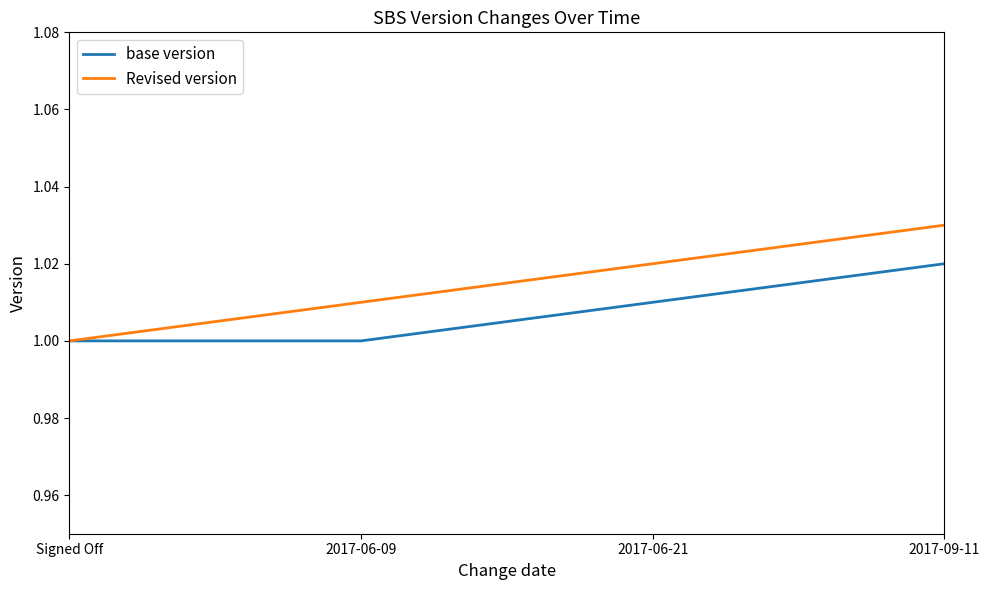

What is the total value across all series at 2017-06-09?

2.0